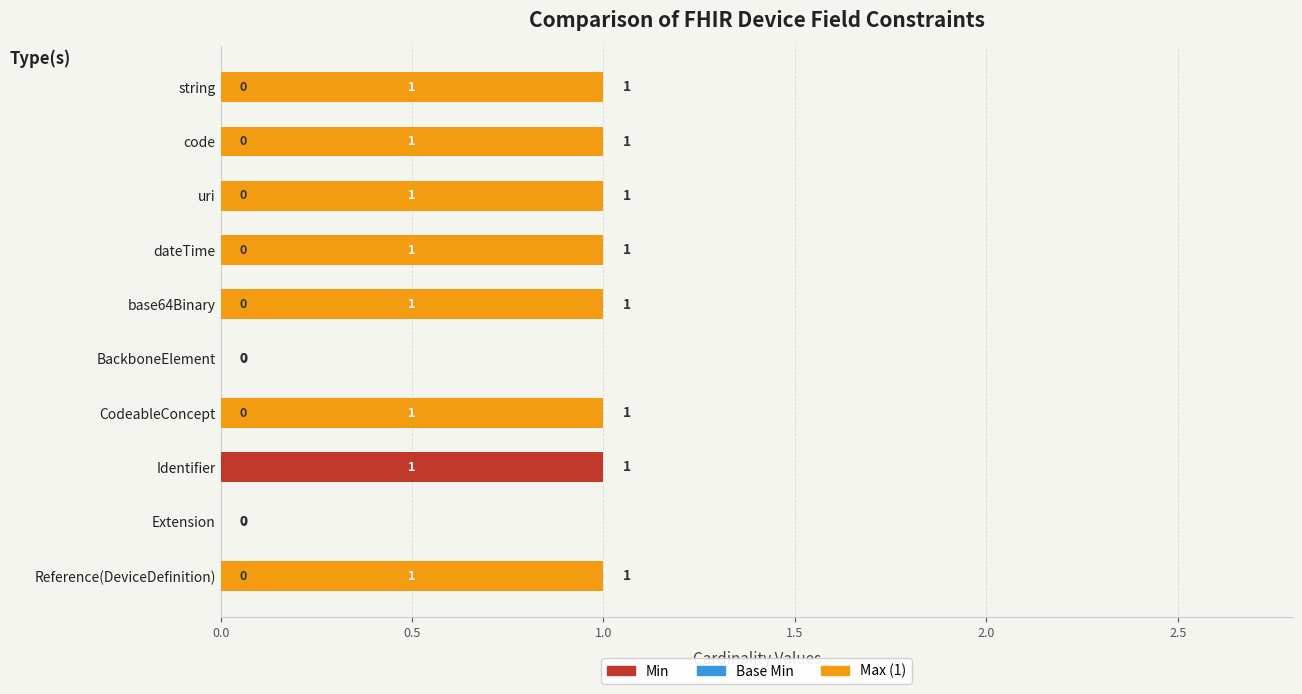

The value of Min at Extension is 1. True or false?

False